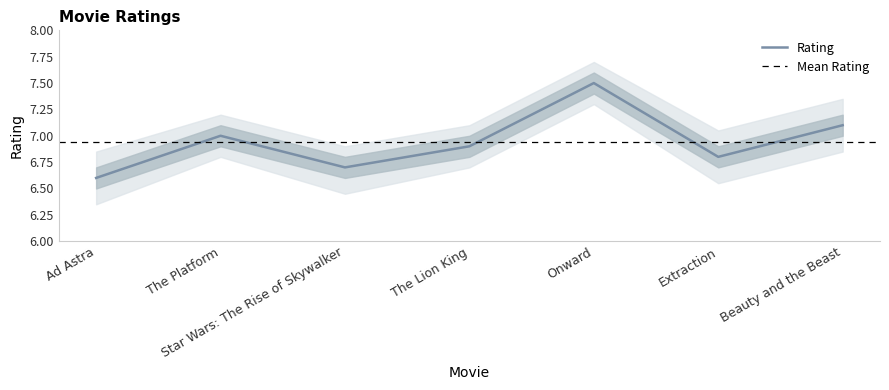

Reading right to left, extract all data points from this chart.

Beauty and the Beast=7.1	Extraction=6.8	Onward=7.5	The Lion King=6.9	Star Wars: The Rise of Skywalker=6.7	The Platform=7.0	Ad Astra=6.6